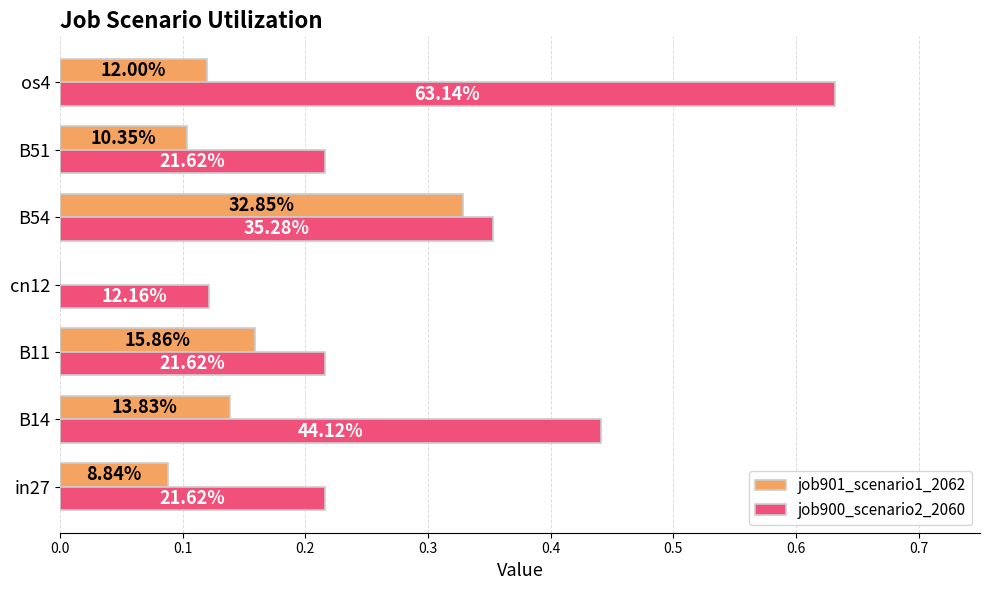

What are all the series names shown in the legend?

job901_scenario1_2062, job900_scenario2_2060